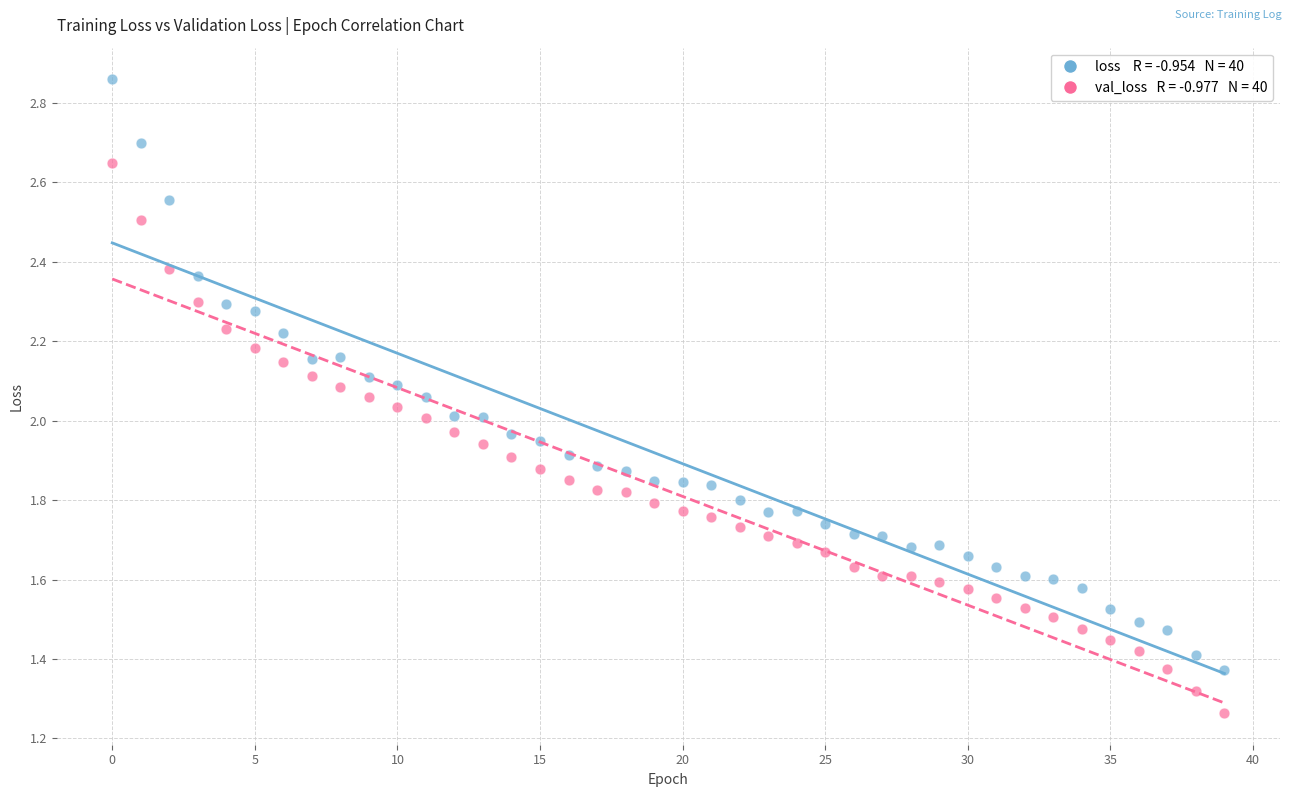

How many points are shown in the scatter plot?

80